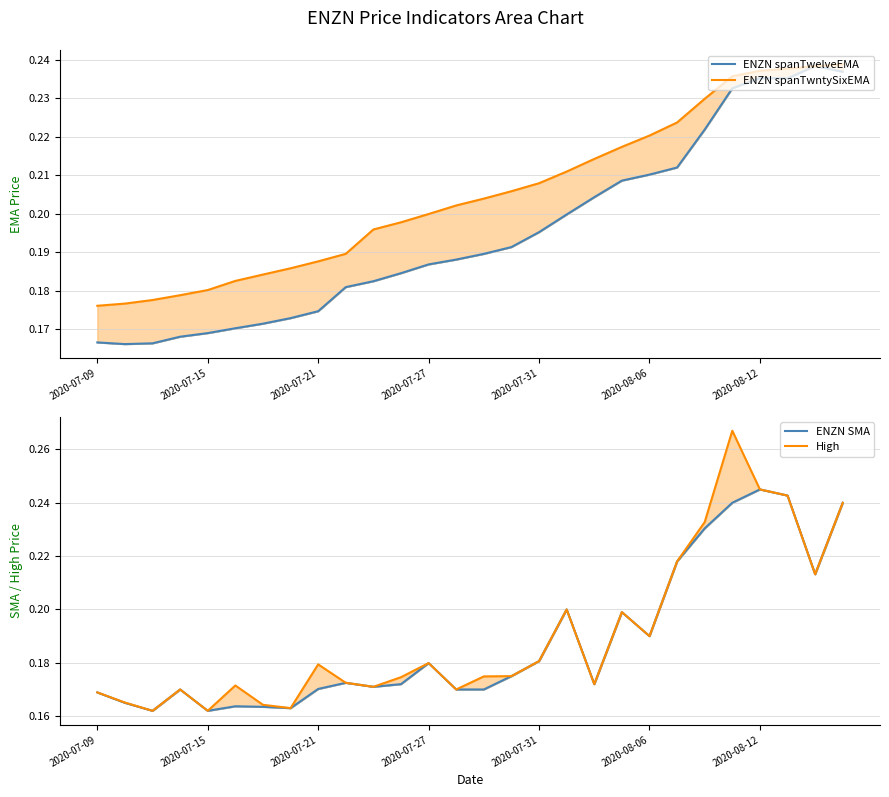

The value of ENZN spanTwelveEMA at 2020-08-12 is 0.2. True or false?

True